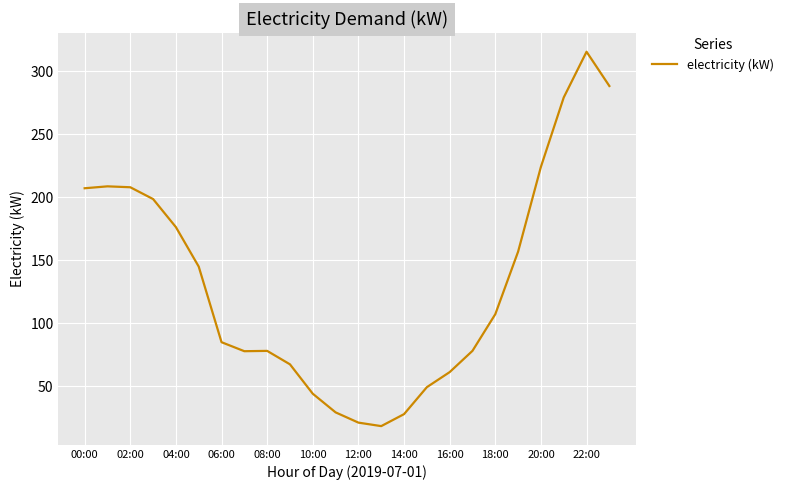

What is the greatest value displayed?

315.5